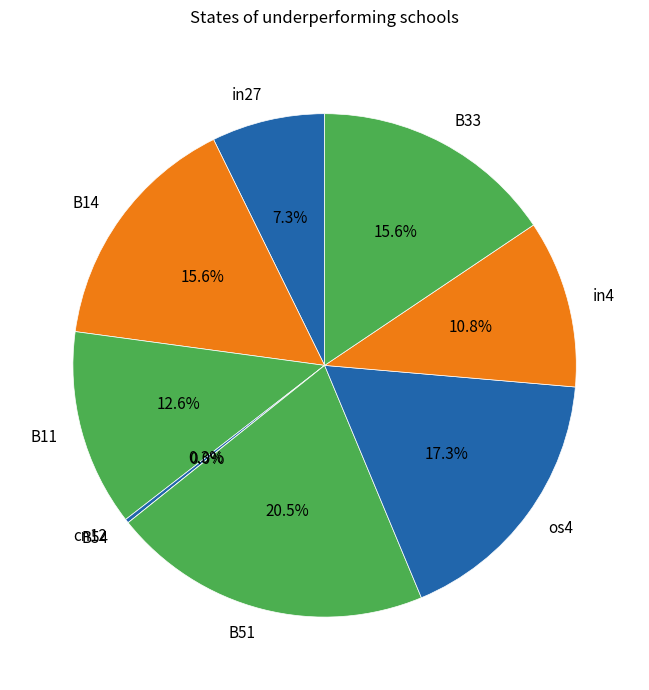

To the nearest percent, what portion does in4 represent?

11%